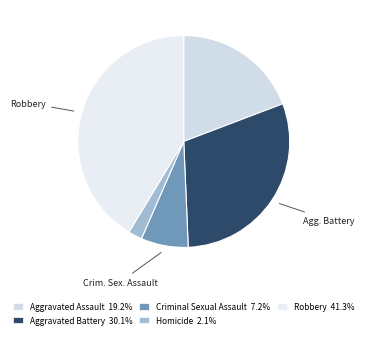

What portion of the pie excludes Aggravated Battery?

69.9%